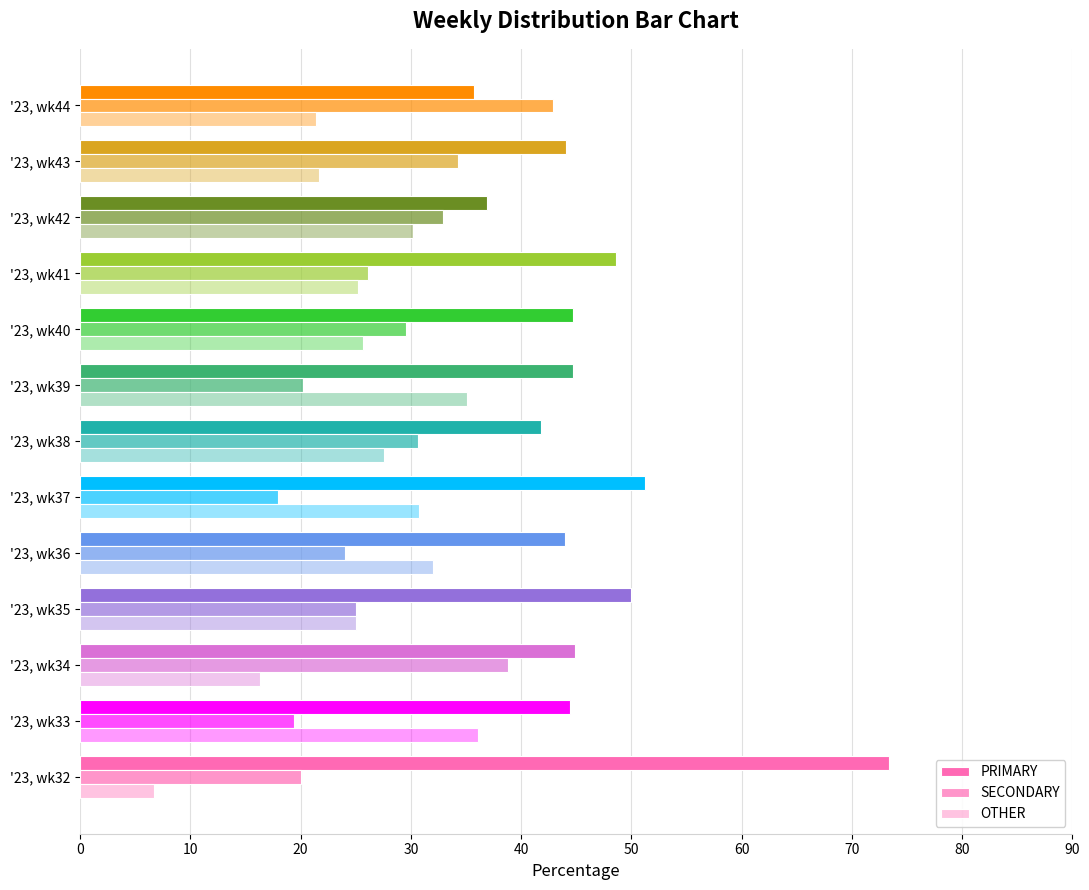

How many categories are shown in the chart?

13